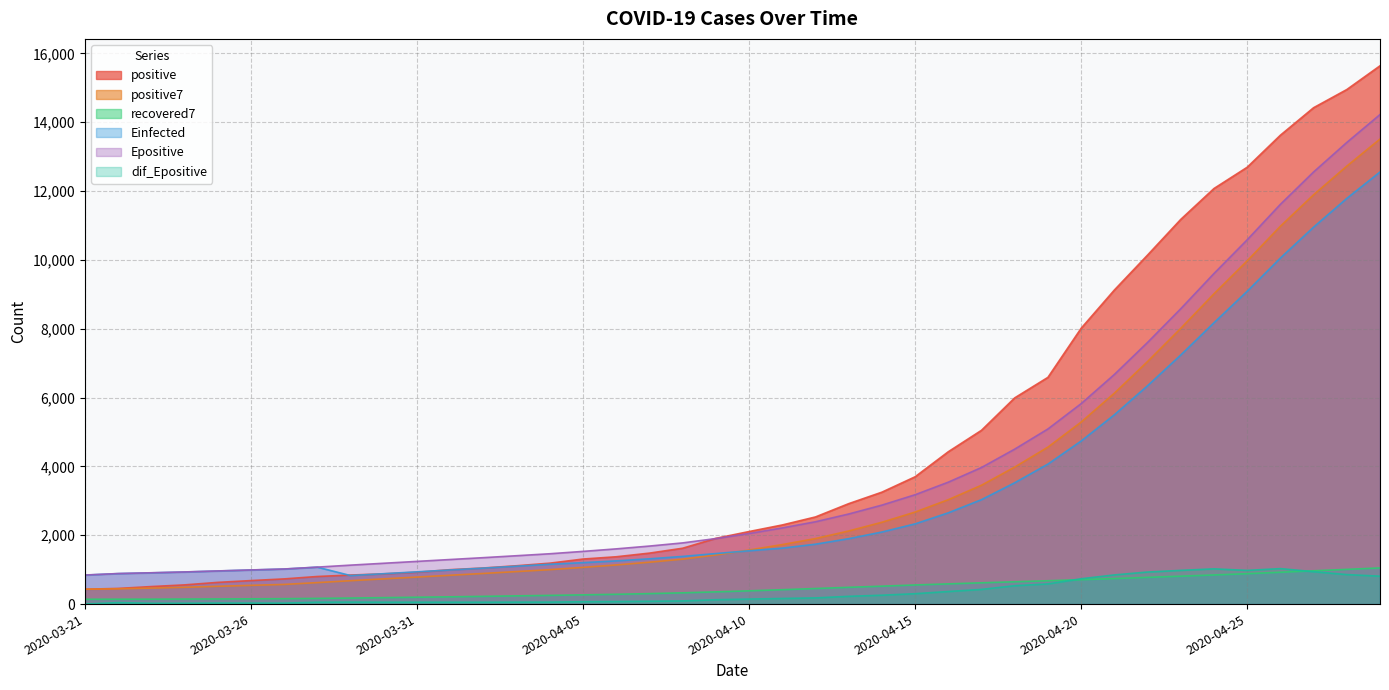

At which label does recovered7 reach its peak?

2020-04-29